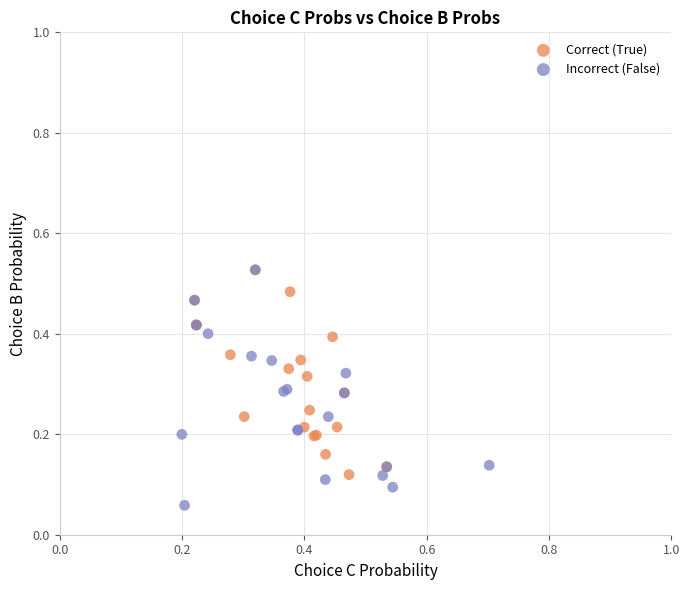

Which series reaches the minimum Y coordinate?

Incorrect (False)